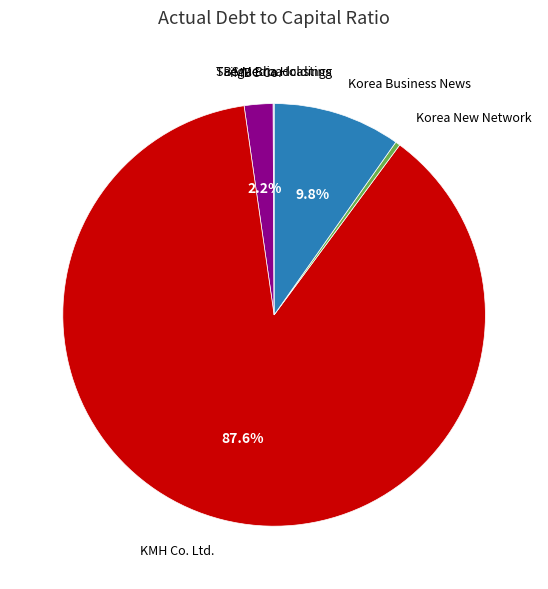

To the nearest percent, what is the difference between the largest and smallest slice percentages?

88%